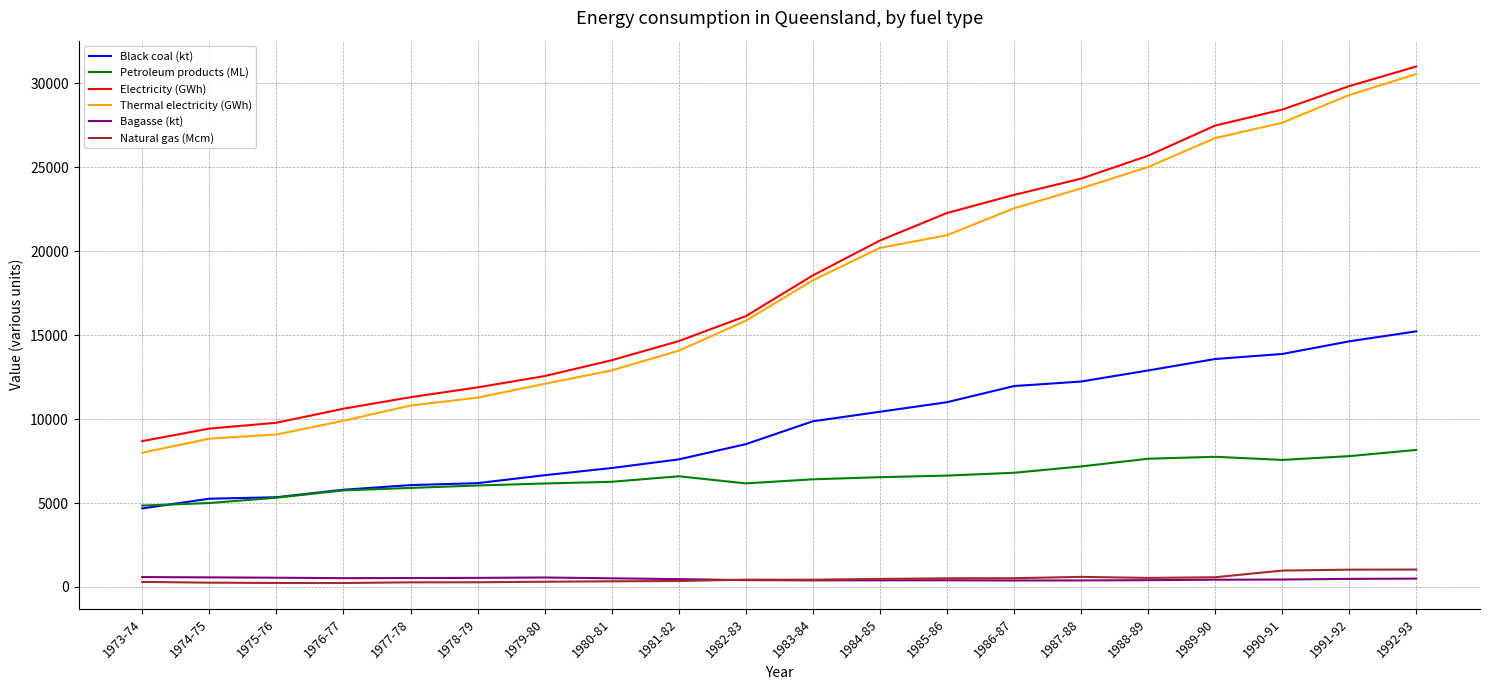

True or false: Electricity (GWh) and Bagasse (kt) intersect in this chart.

False